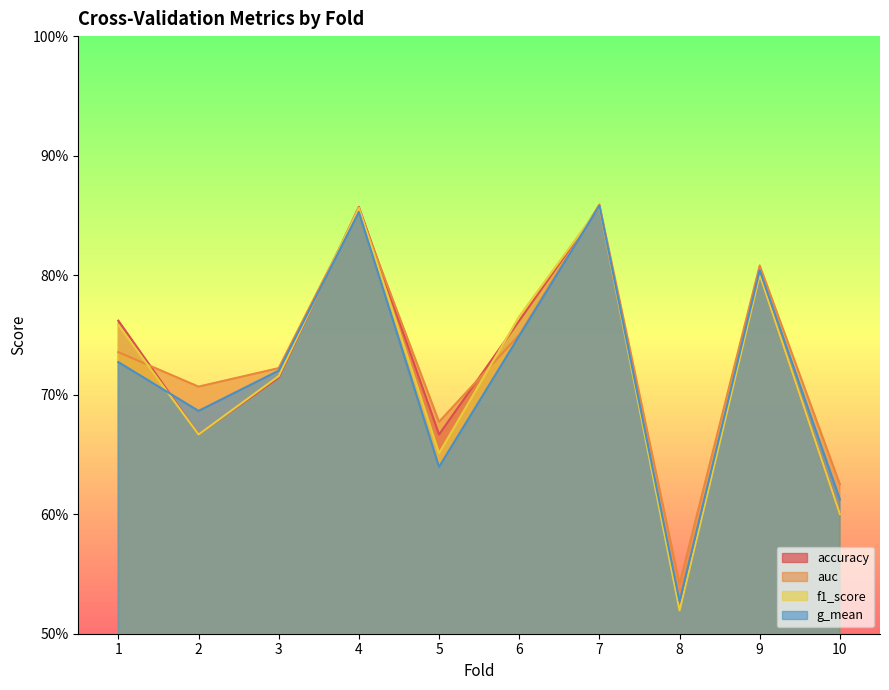

True or false: f1_score and auc intersect in this chart.

True